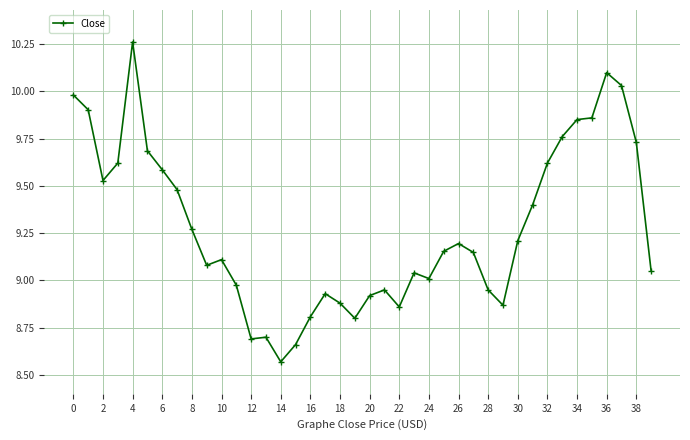

What is the difference between the second highest and minimum values?

1.5